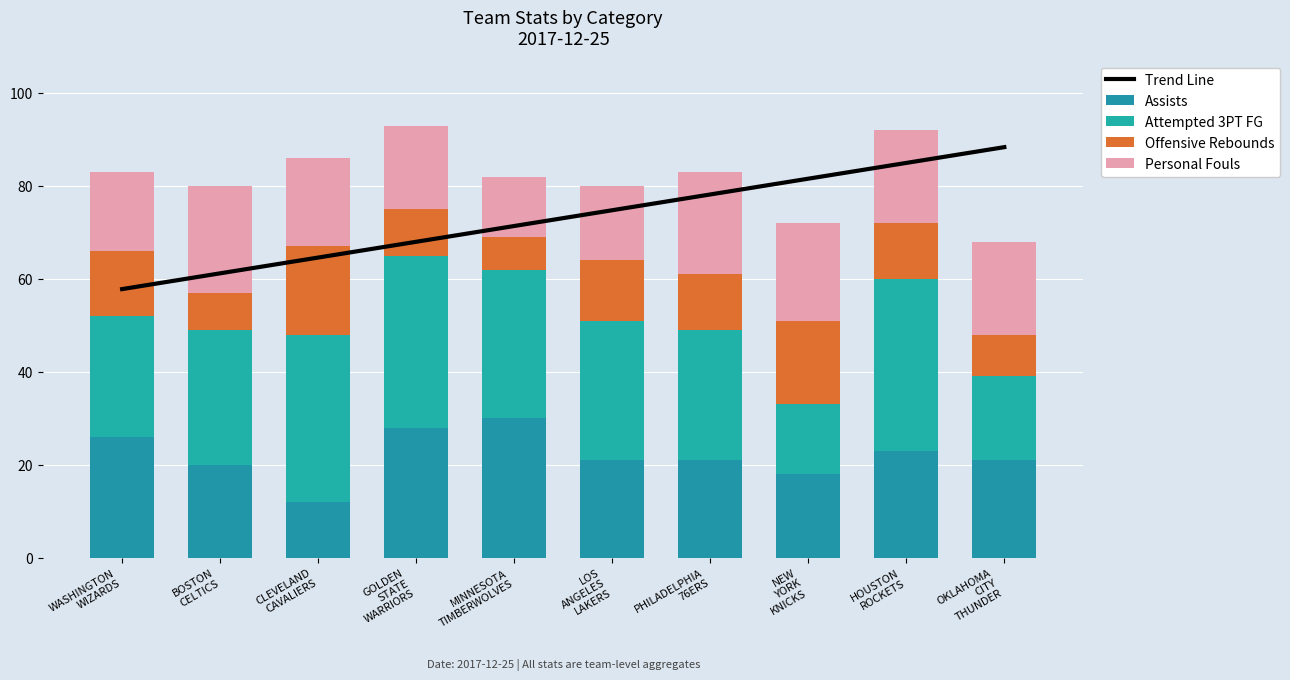

Is it true that Trend Line equals 35.8 at LOS
ANGELES
LAKERS?

False